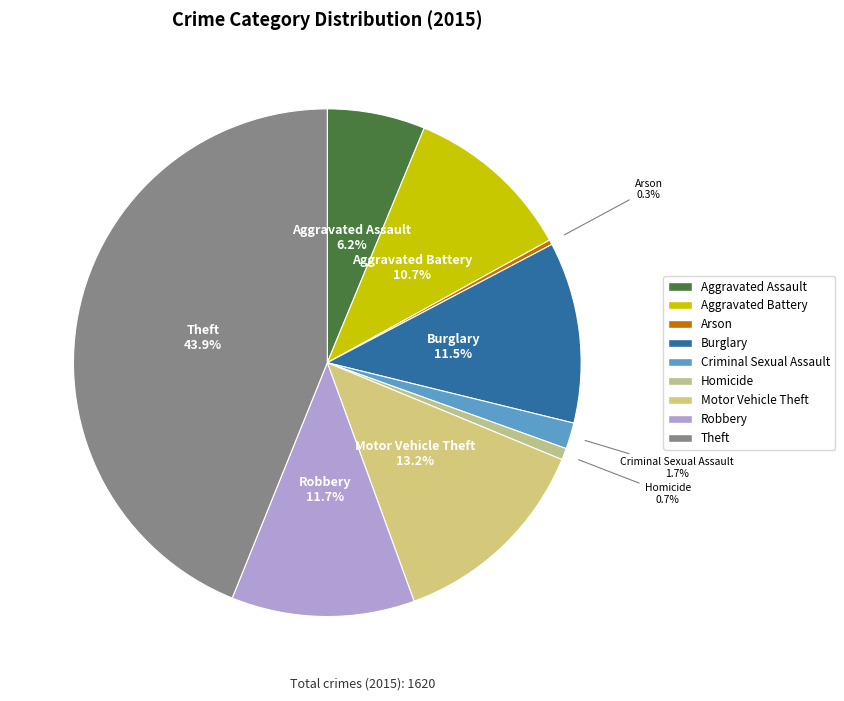

Between Motor Vehicle Theft and Aggravated Assault, which is larger?

Motor Vehicle Theft